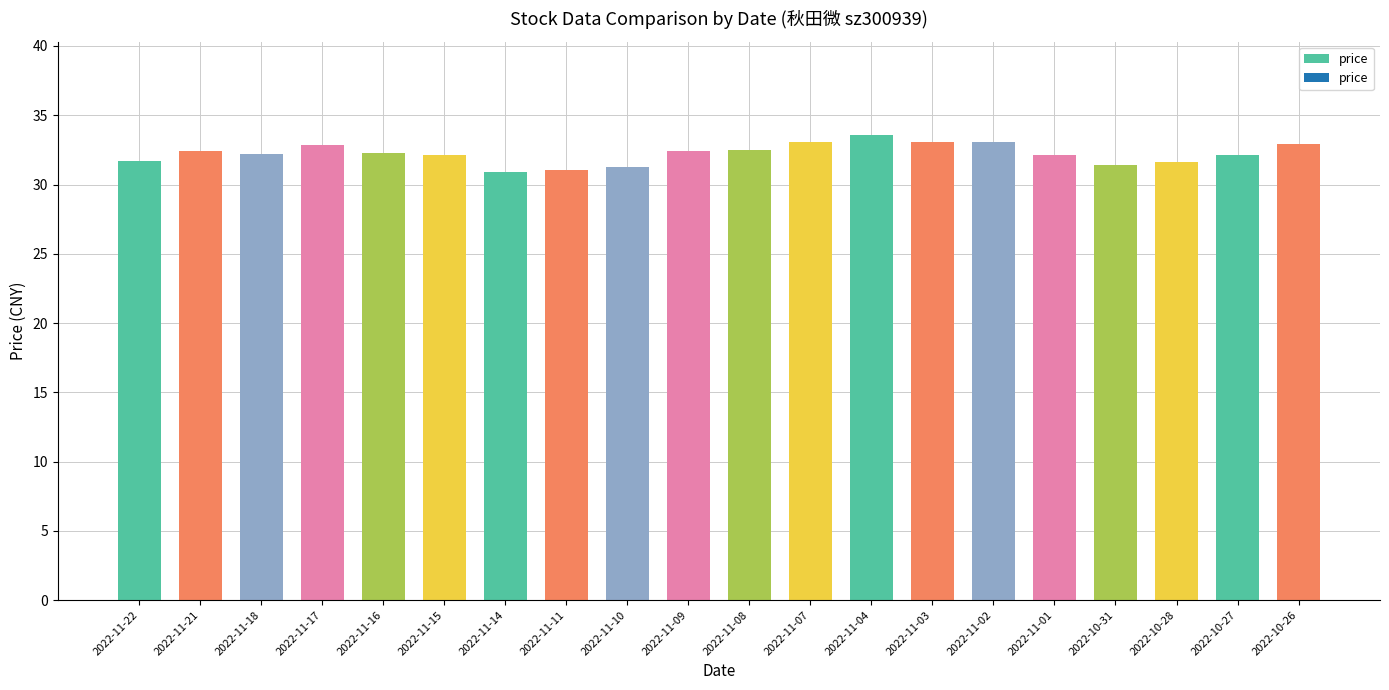

How many bars are there in total?

20